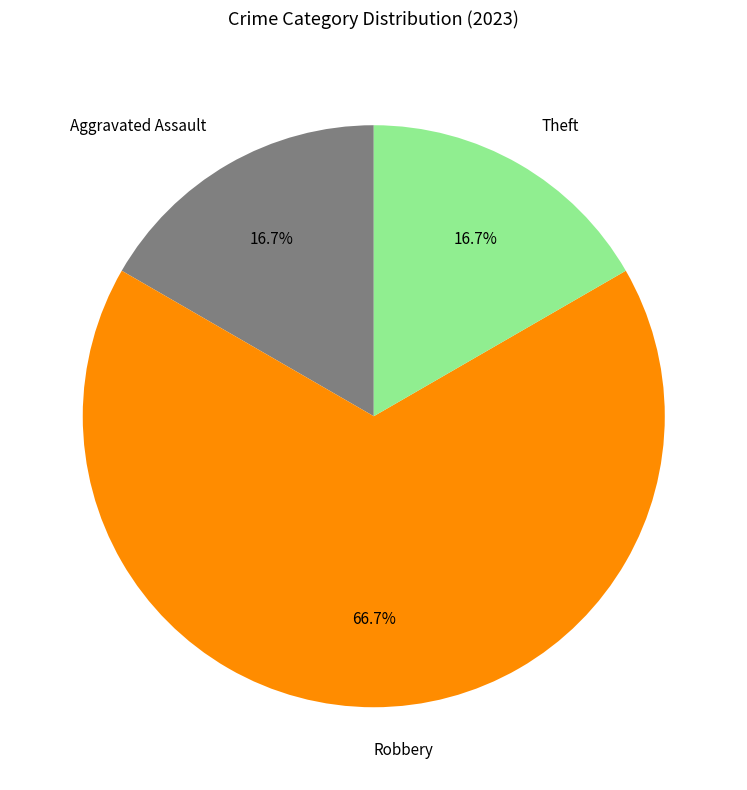

To the nearest percent, what percentage of the pie is Aggravated Assault?

17%